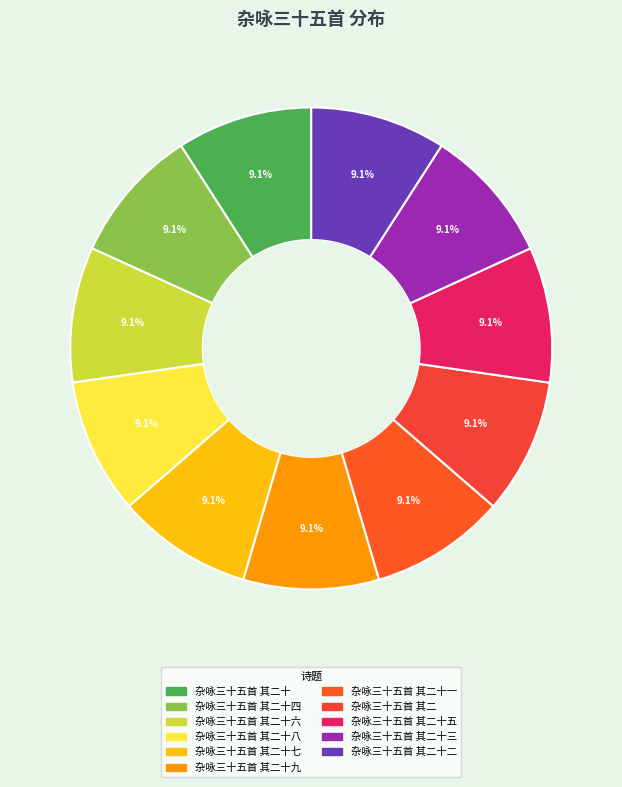

To the nearest percent, what is the average slice percentage?

9%